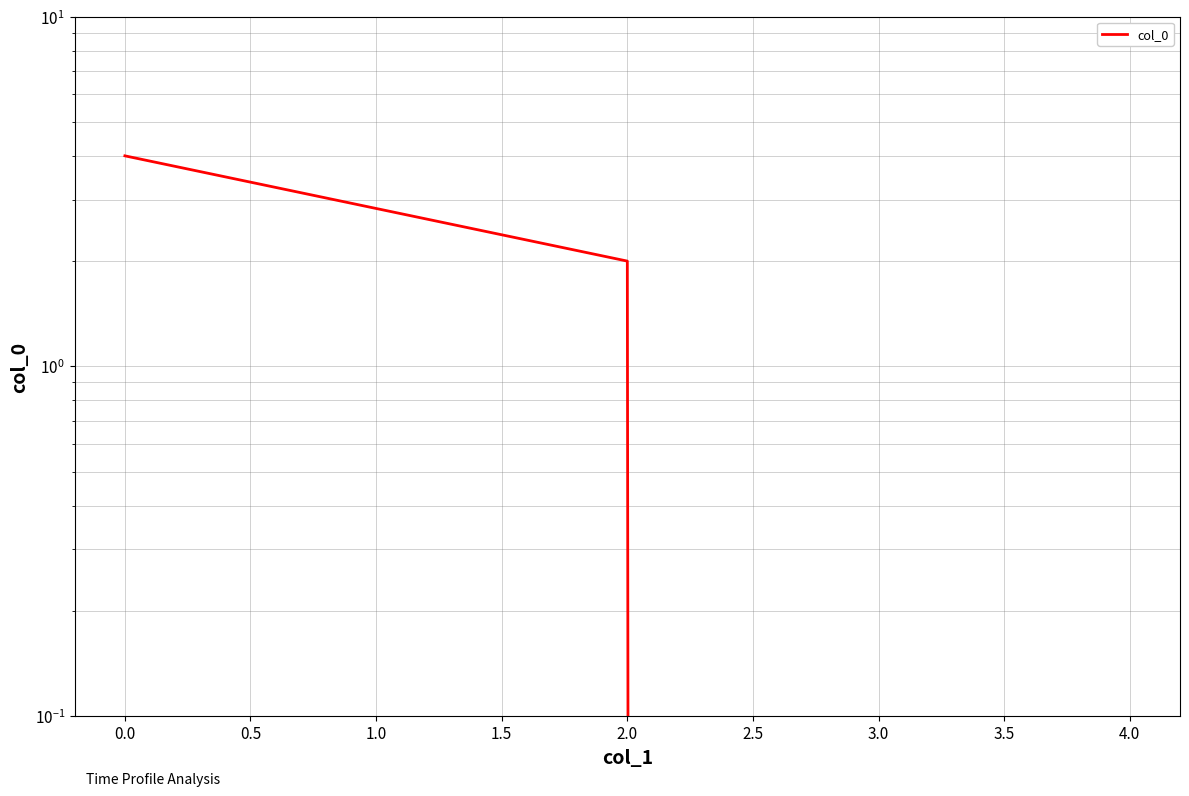

Reading left to right, transcribe all the data shown in this chart.

4	2	0